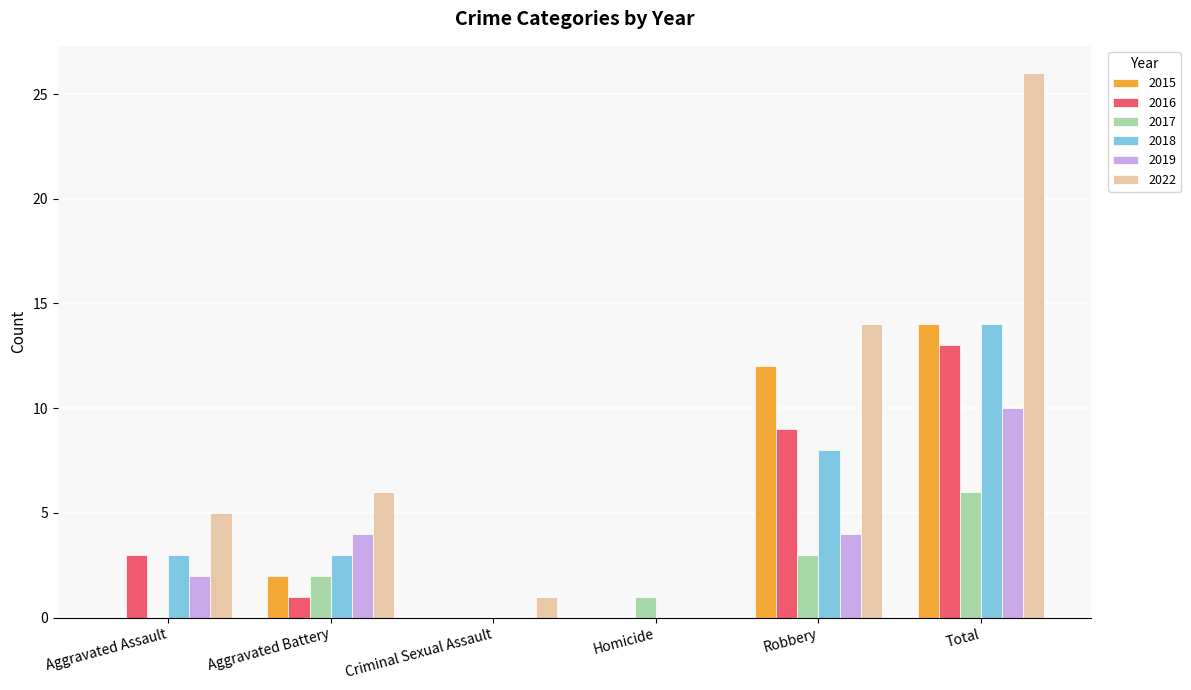

What is the sum of all 2019 values?

20